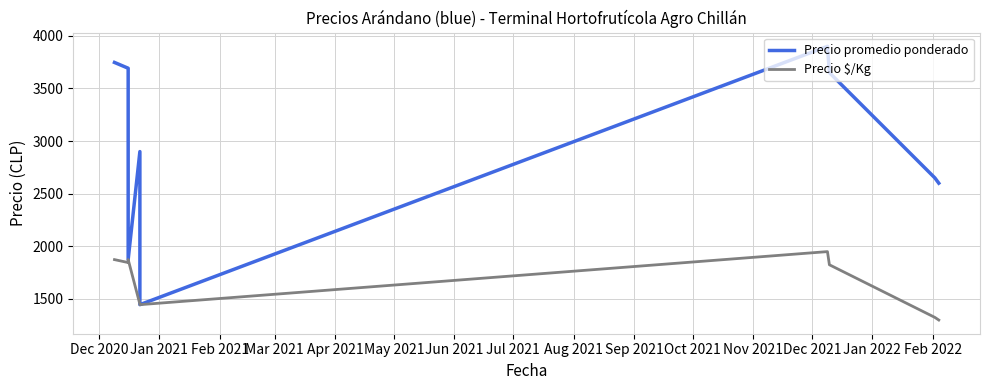

True or false: Precio promedio ponderado and Precio $/Kg cross at least once.

False